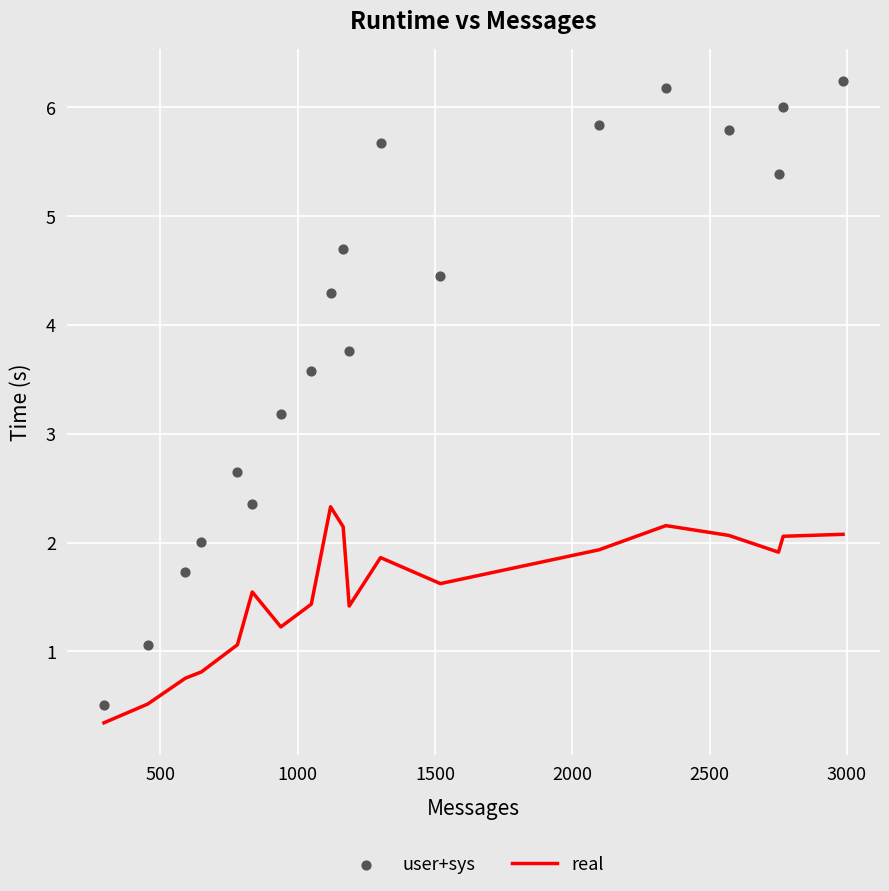

What are all the series names shown in the legend?

real, user+sys